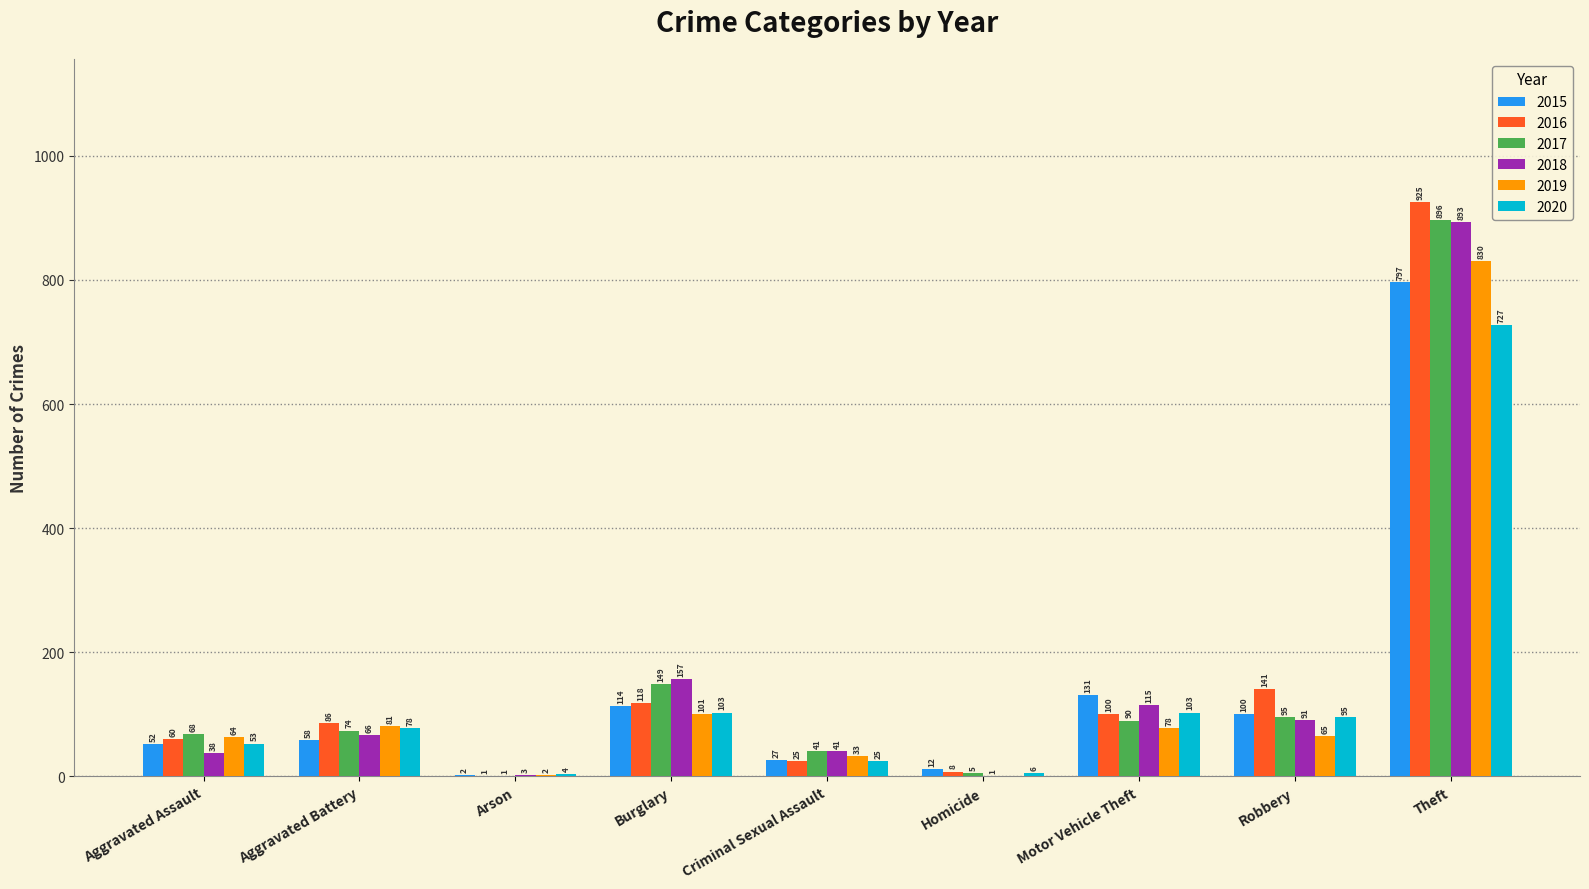

How many series are shown in this chart?

6